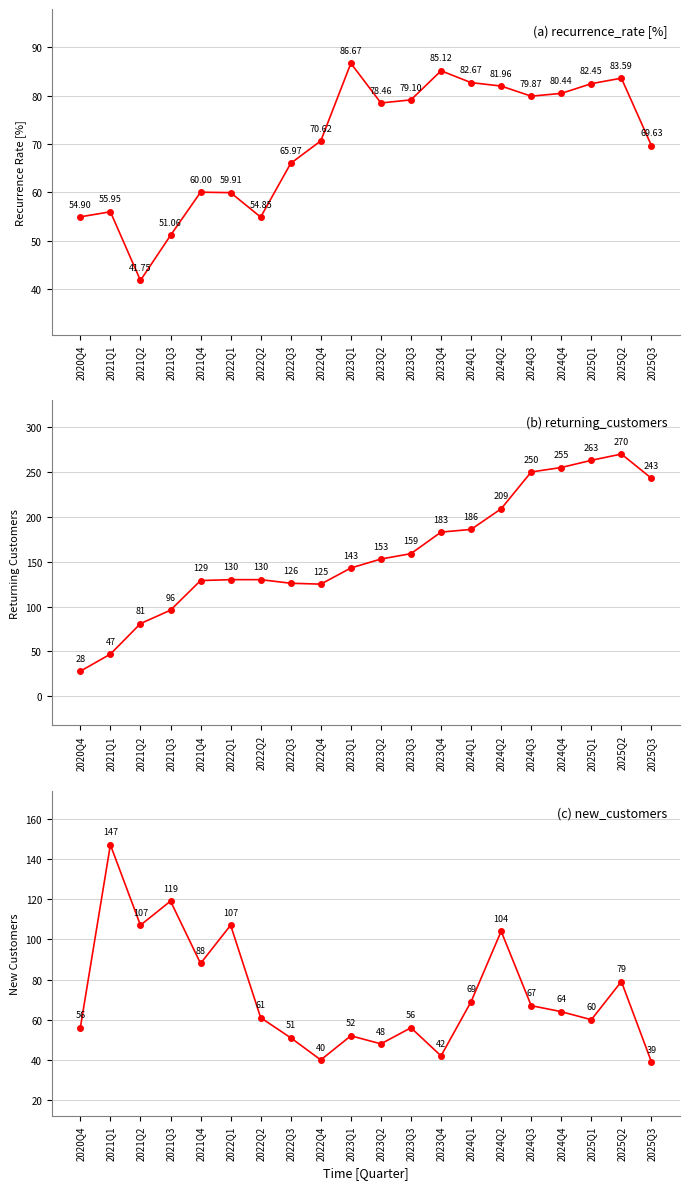

Which series ends up on top after the final intersection of new_customers and returning_customers?

returning_customers